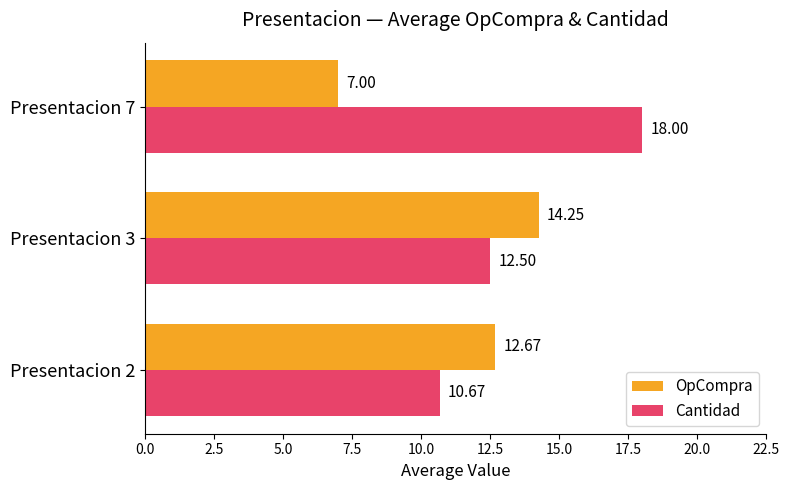

Rank the series by their maximum value, from lowest to highest.

OpCompra, Cantidad